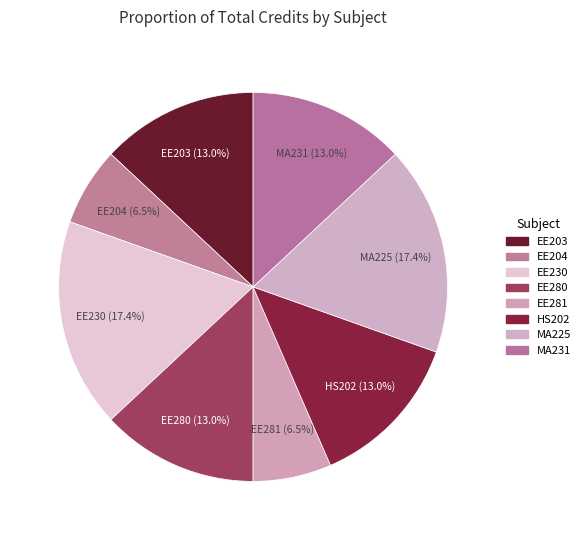

What is the total percentage of EE281 and EE230?

23.9%